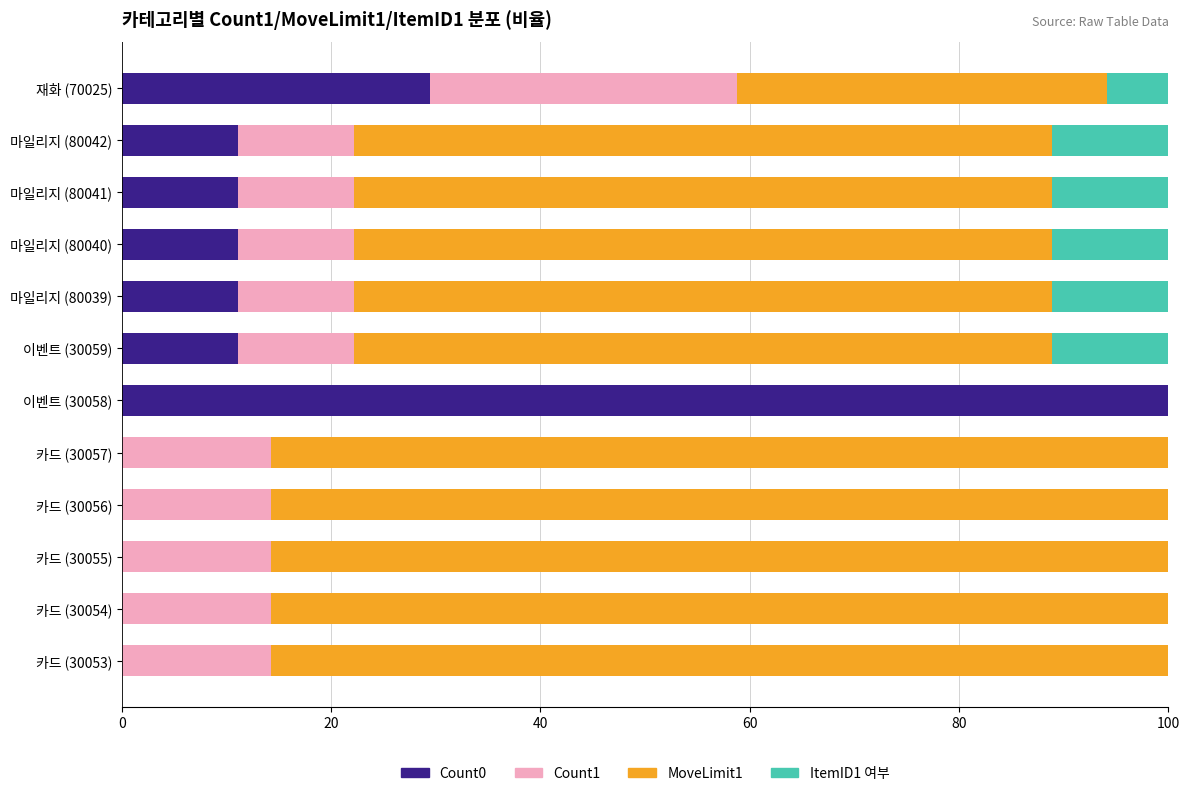

How many series are shown in this chart?

4